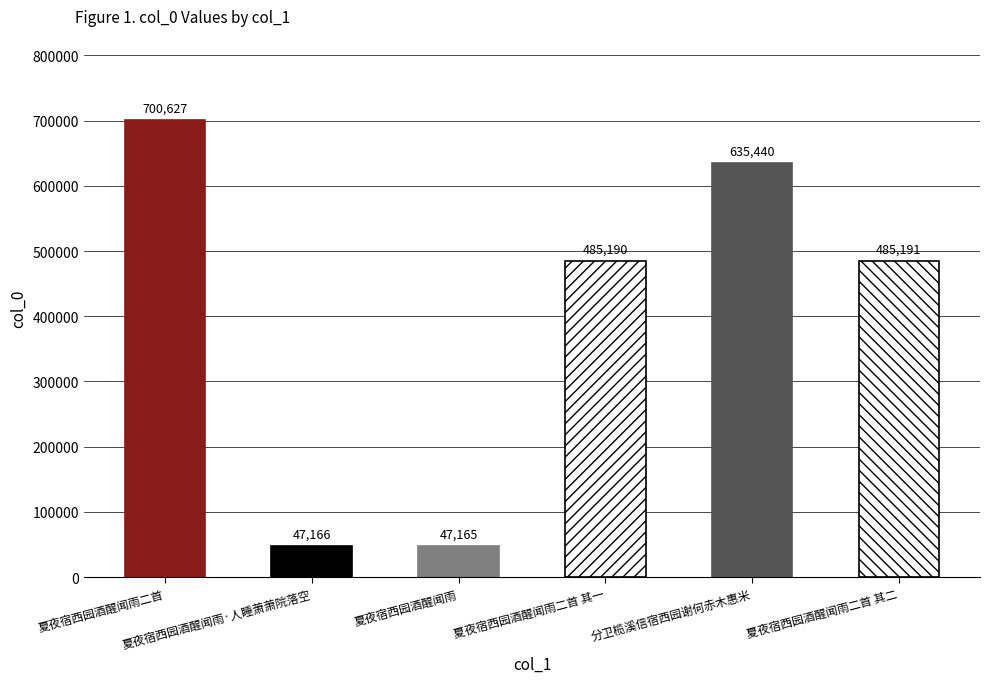

Reading right to left, transcribe all the data shown in this chart.

485191	635440	485190	47165	47166	700627